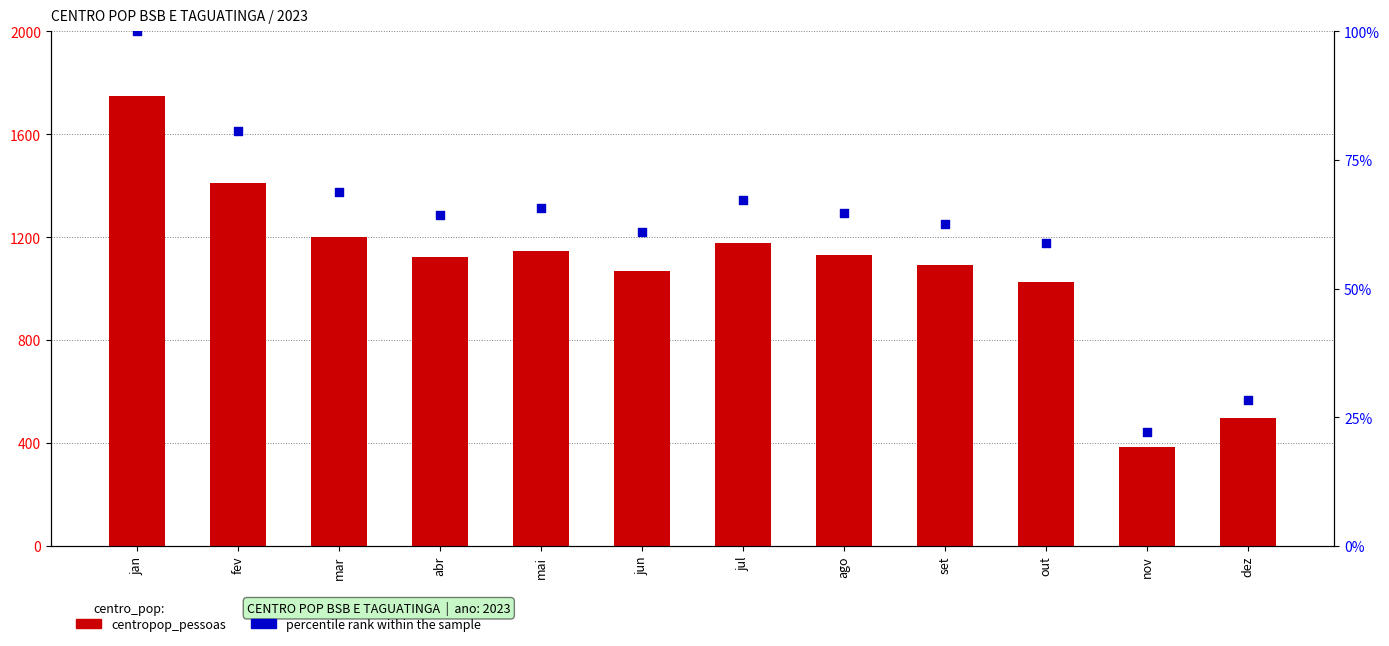

Which series contains the highest Y value?

centropop_pessoas